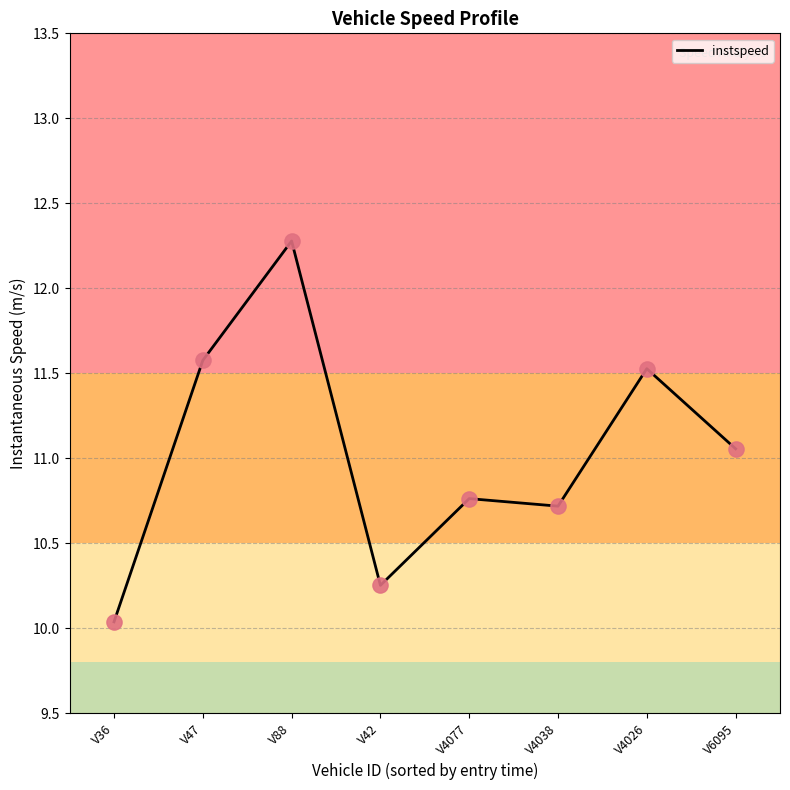

What is the change in value from V88 to V6095?

-1.2